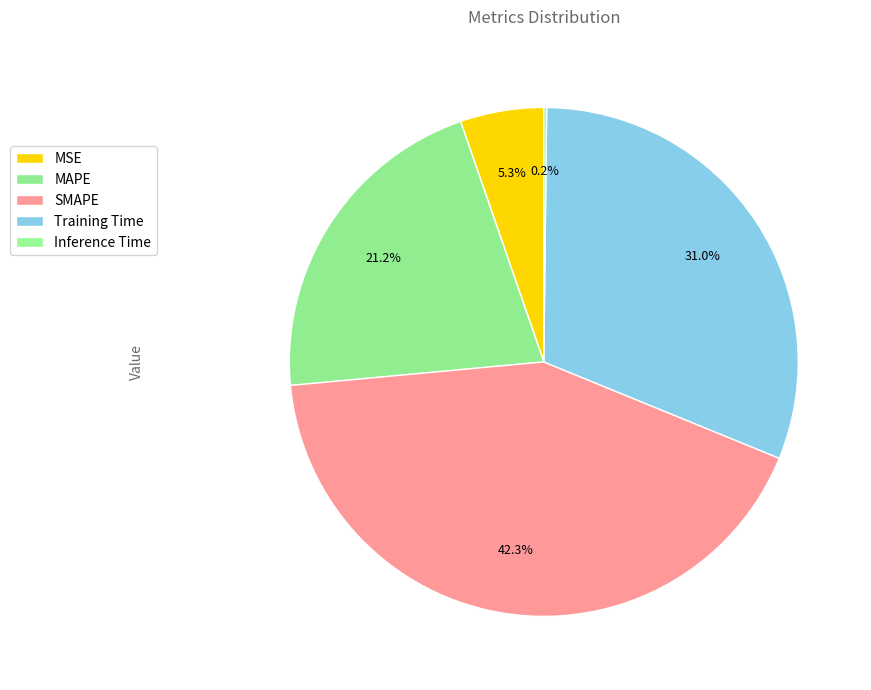

What percentage is the MAPE slice, to the nearest percent?

21%